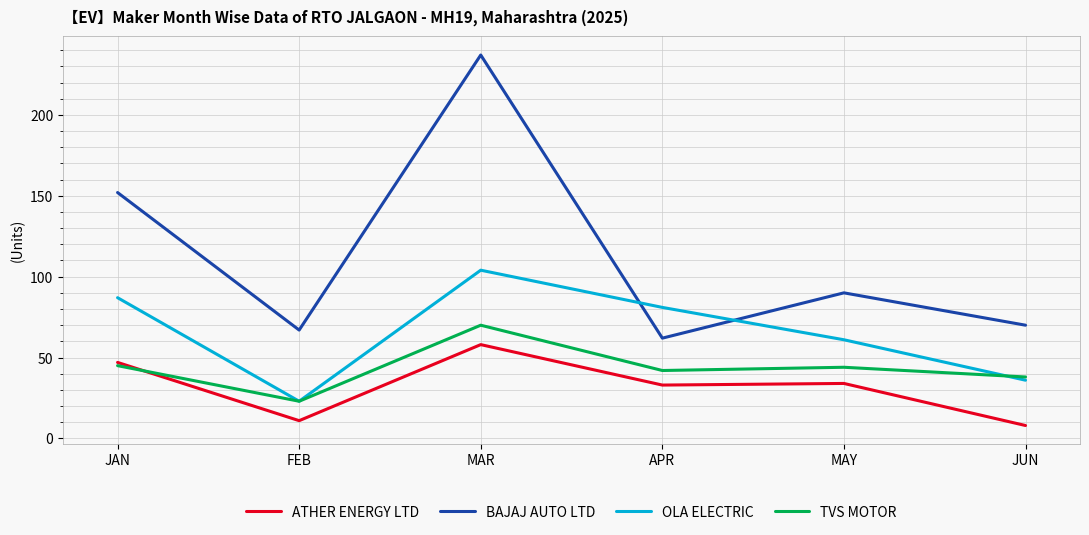

Rank the series by their maximum value, from highest to lowest.

BAJAJ AUTO LTD, OLA ELECTRIC, TVS MOTOR, ATHER ENERGY LTD